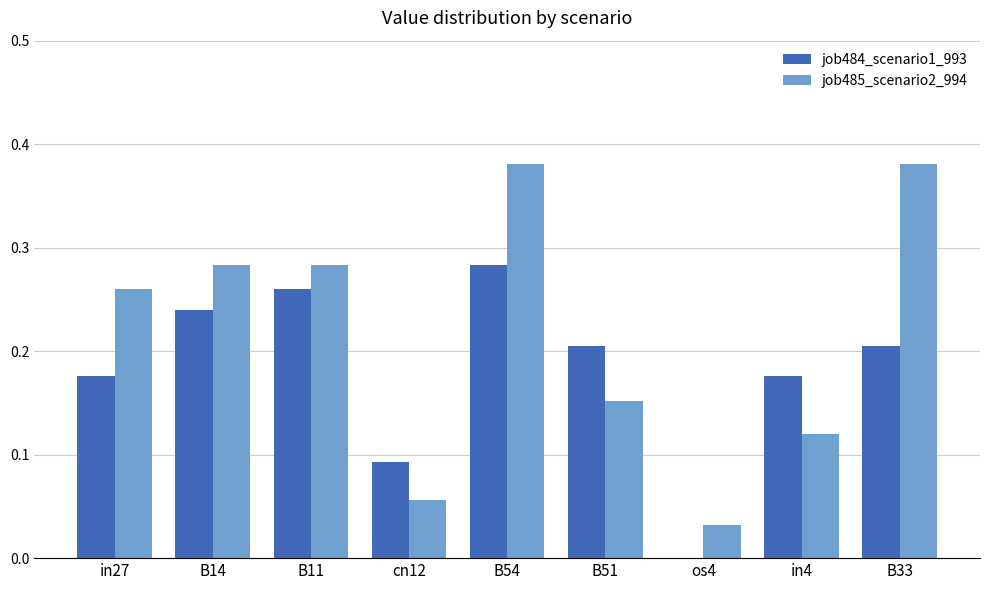

Which series changed the most between in27 and B14?

job484_scenario1_993